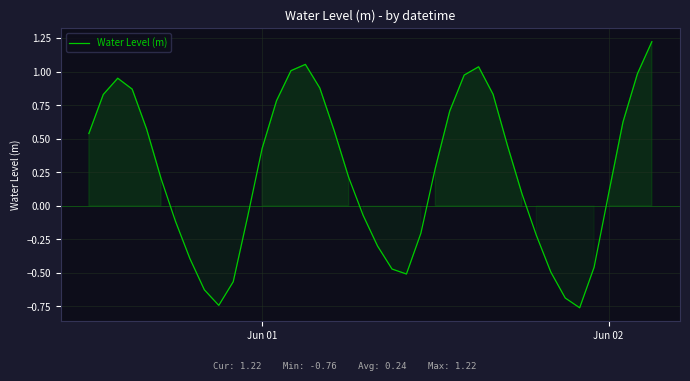

What is the maximum value shown in the chart?

1.2